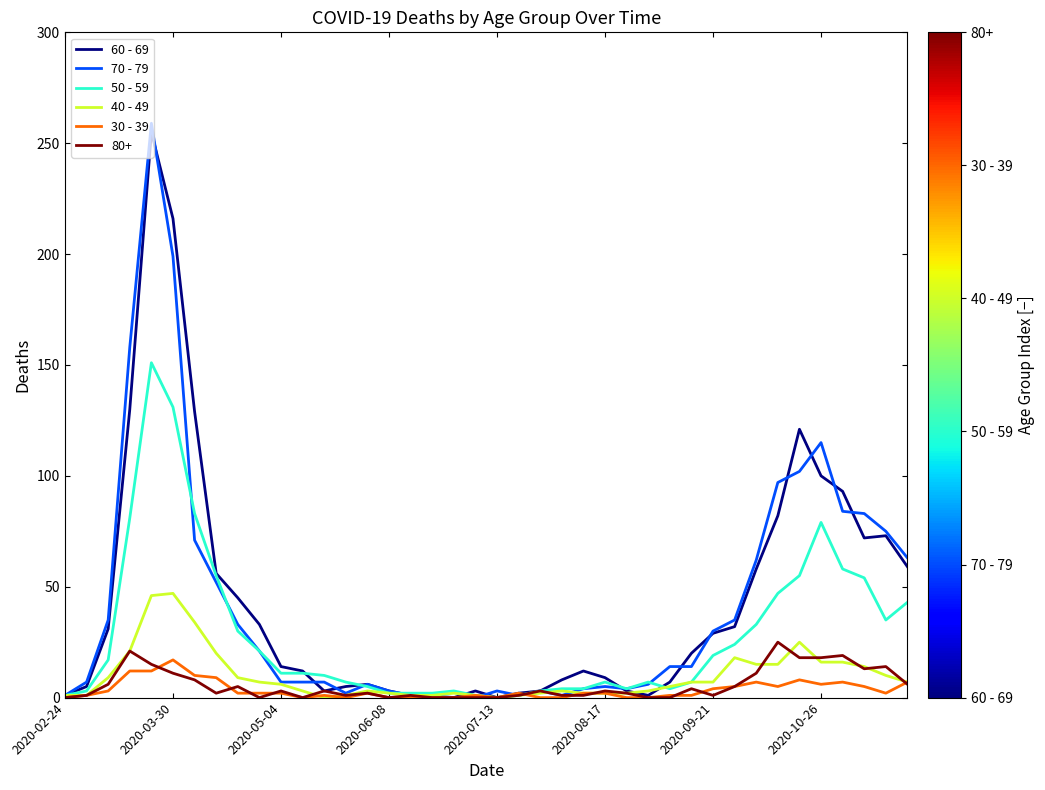

Which series has the largest range (max minus min)?

70 - 79